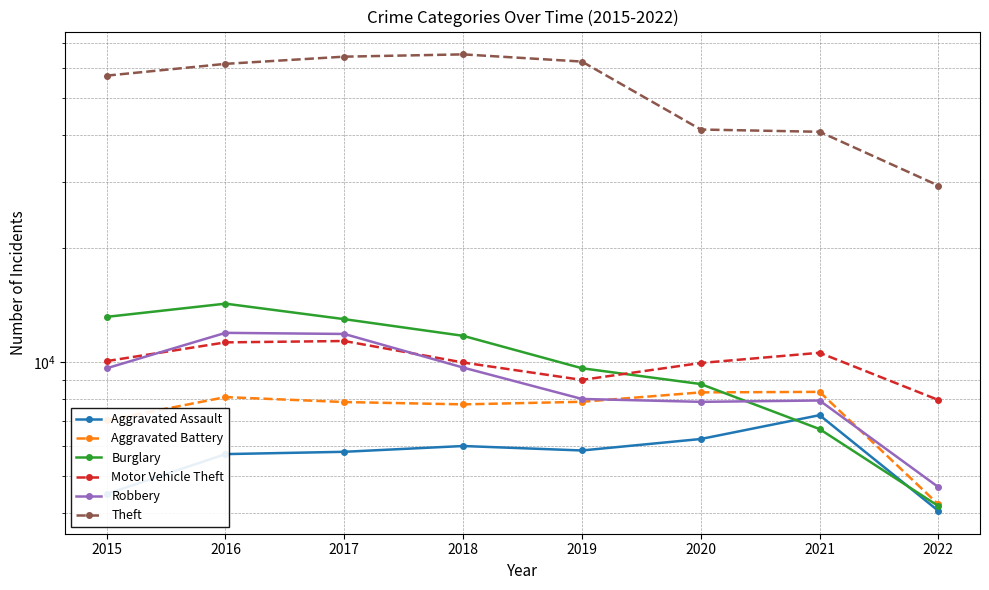

Which series has the largest range (max minus min)?

Theft